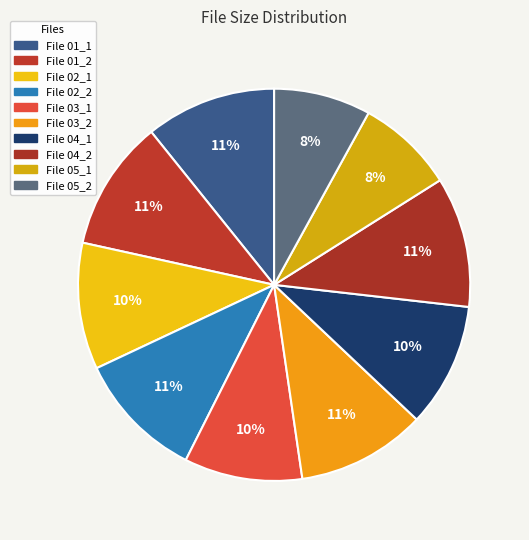

How many slices are in this pie chart?

10